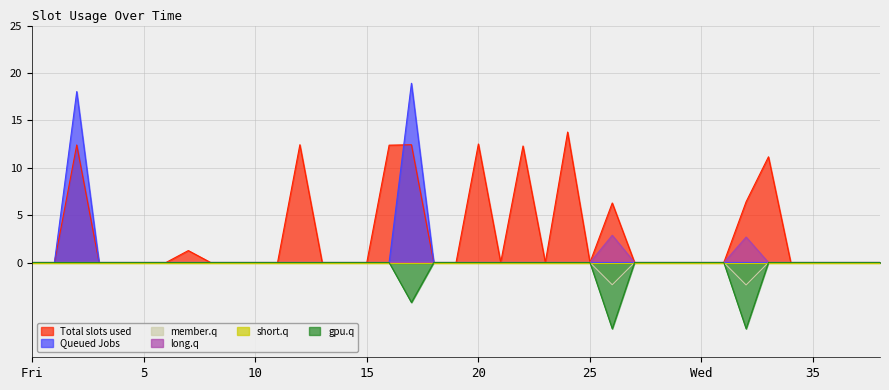

What is the greatest value displayed?

18.9